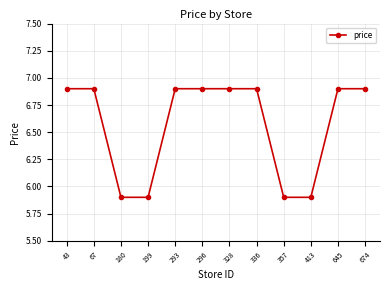

What is the change in value from 328 to 413?

-1.0